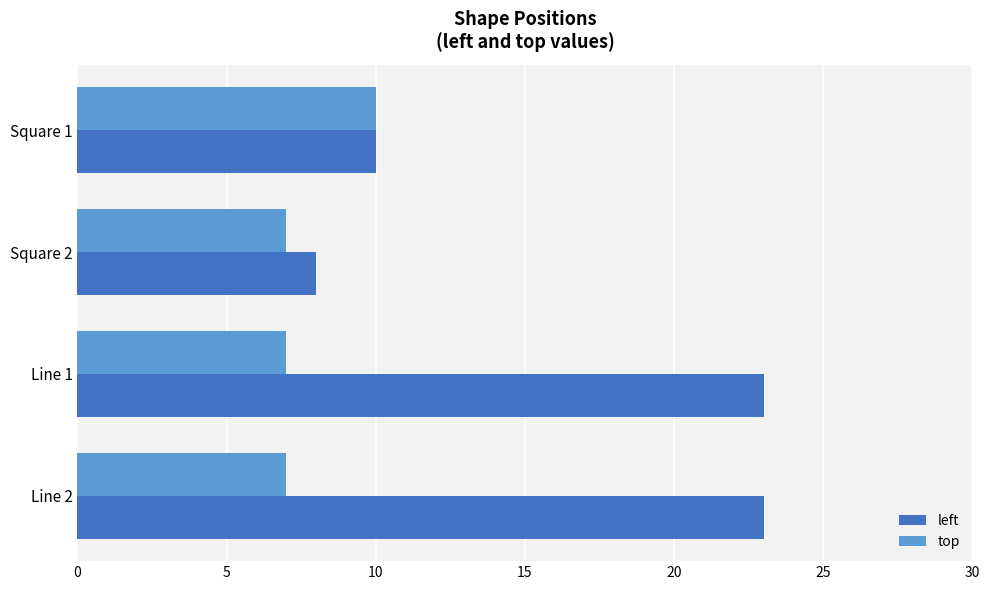

Rank the series at Line 1 from highest to lowest value.

left, top